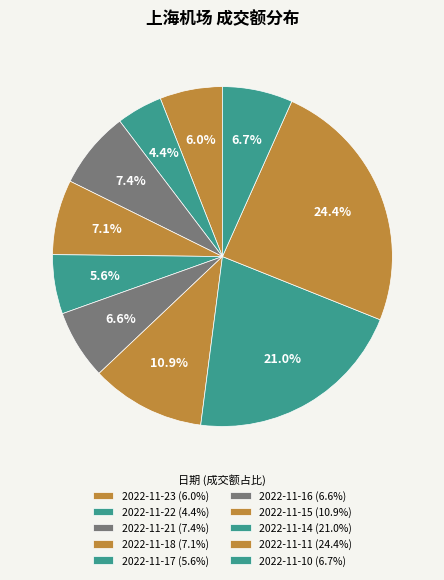

How many slices are in this pie chart?

10